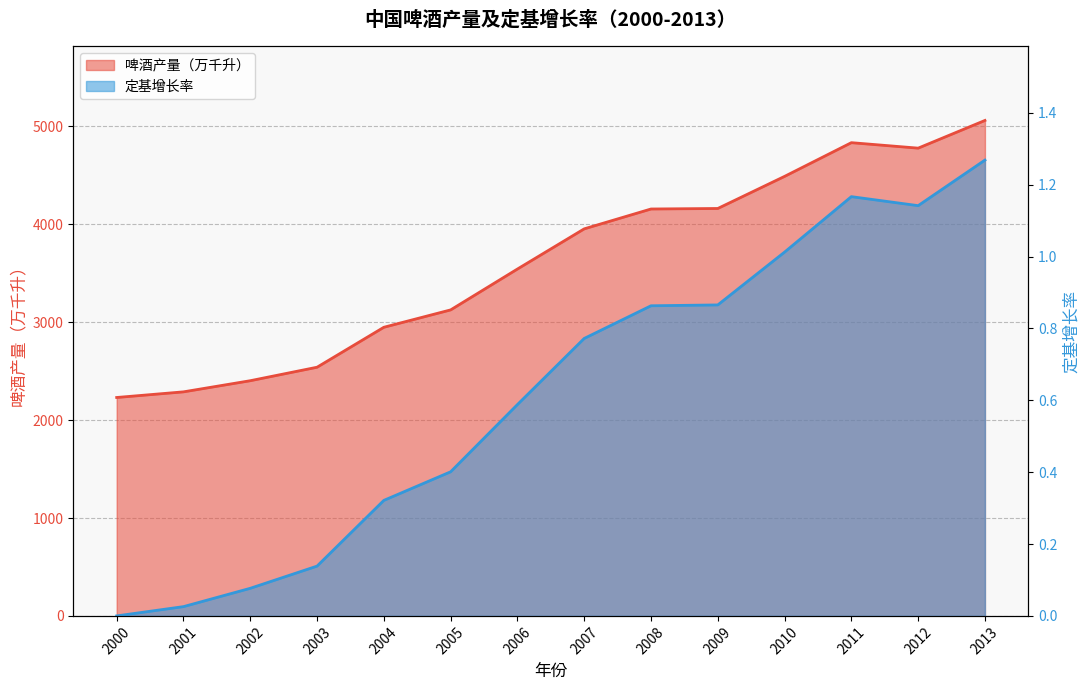

Which label corresponds to the smallest value in the chart?

2000